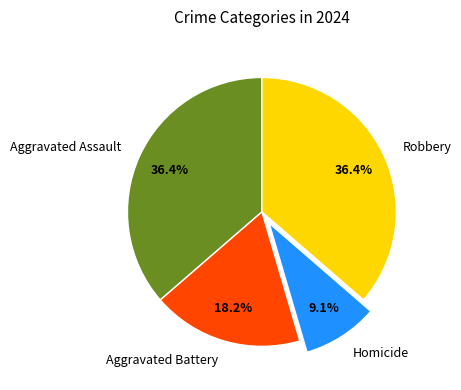

How many segments does this pie chart have?

4